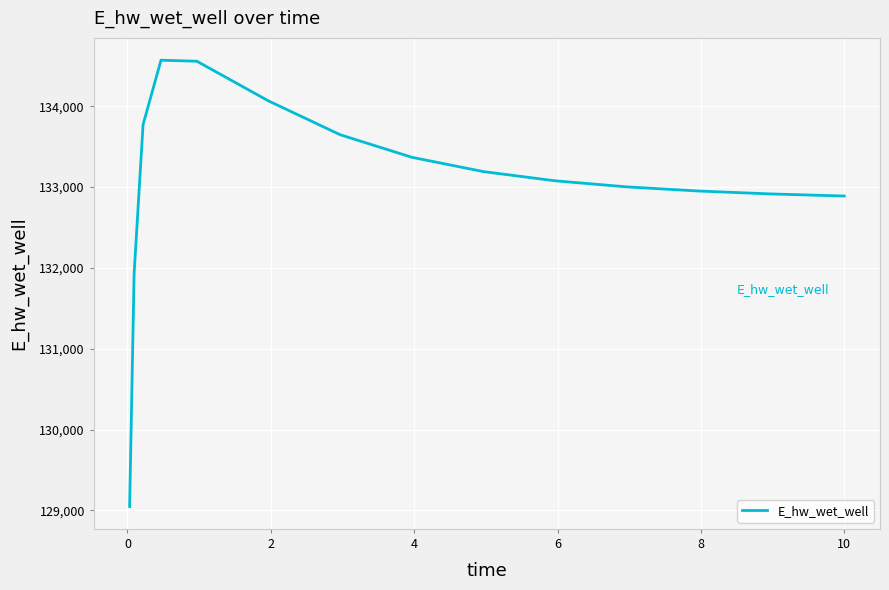

What is the minimum value shown in the chart?

129048.5